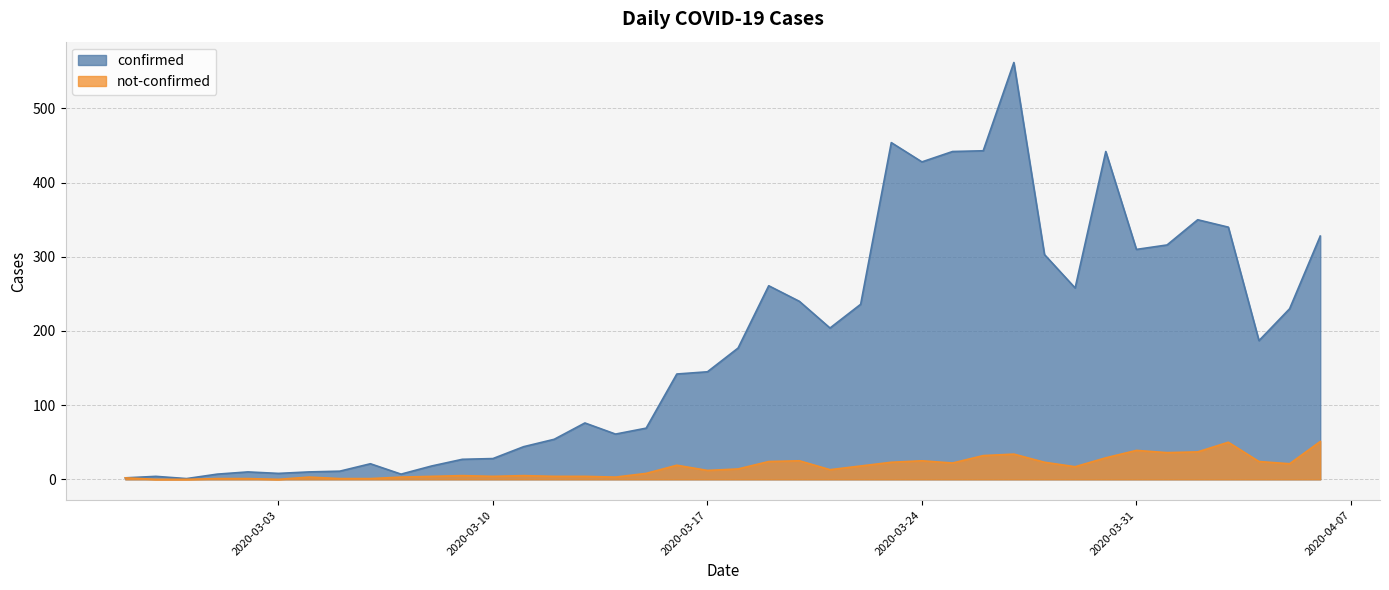

What value does the confirmed series have at 2020-03-11, to the nearest 10?

40